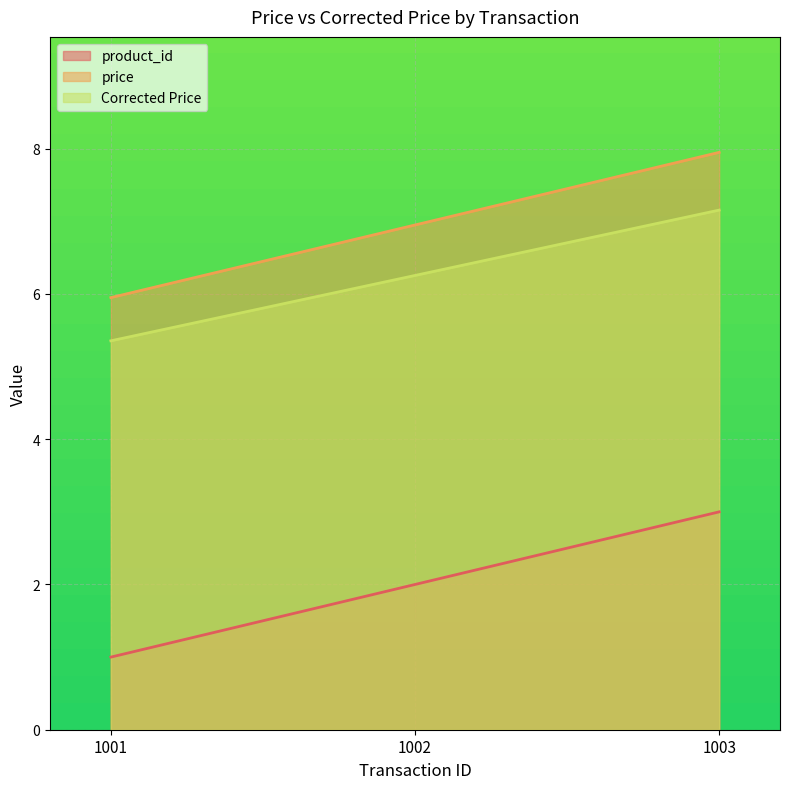

List the labels in order of product_id value, smallest first.

1001, 1002, 1003